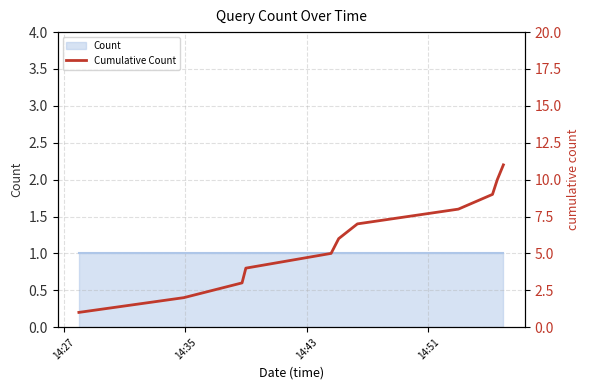

True or false: the data shows 2 at 14:51.

False